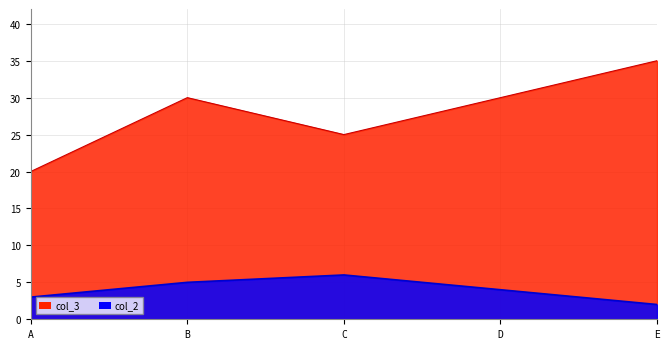

At how many categories does at least one series exceed 15?

5